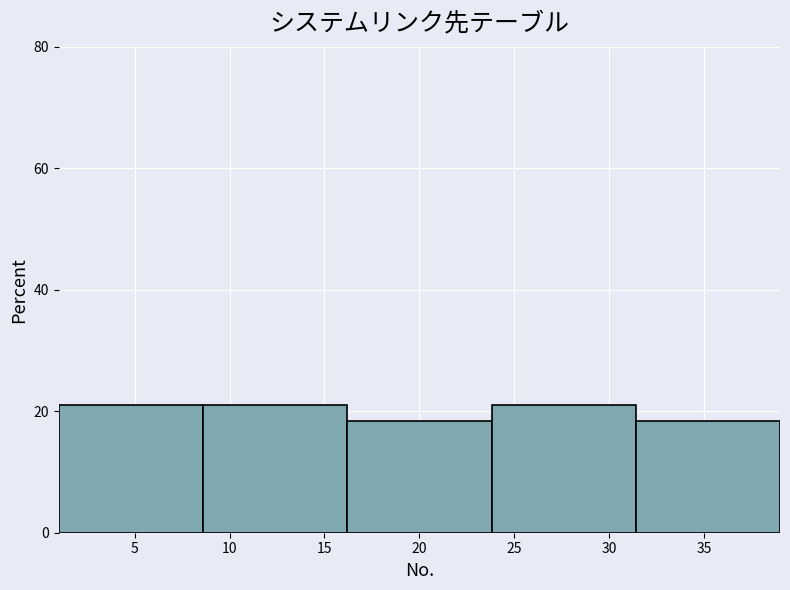

How tall is the bar that spans 23.8 to 31.4 on the x-axis? Neither the bar edges nor the heights are printed on the chart, so give them approximately, as read against the axes.

22